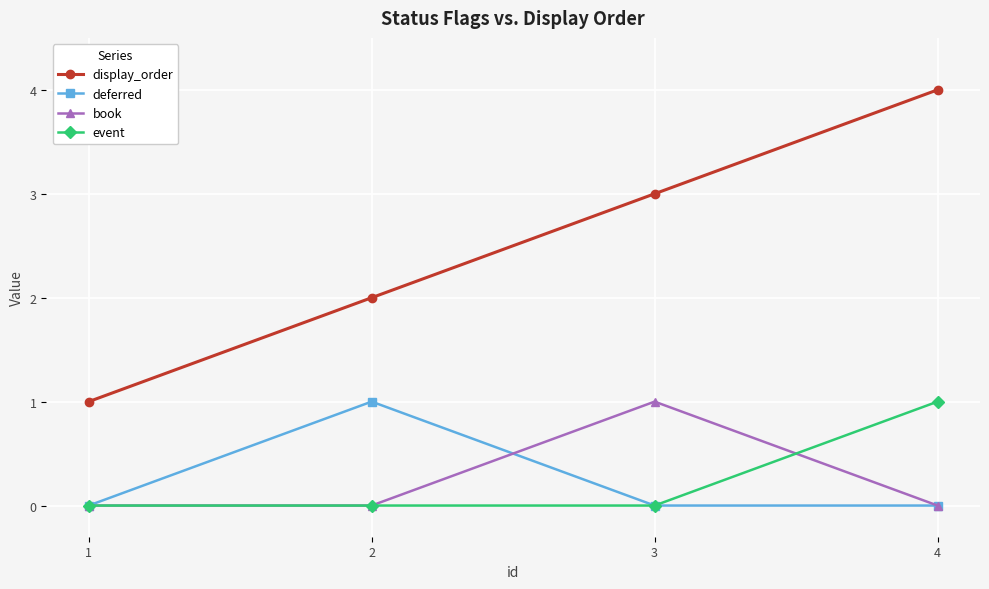

Count the deferred values in the range 0 to 1.

4